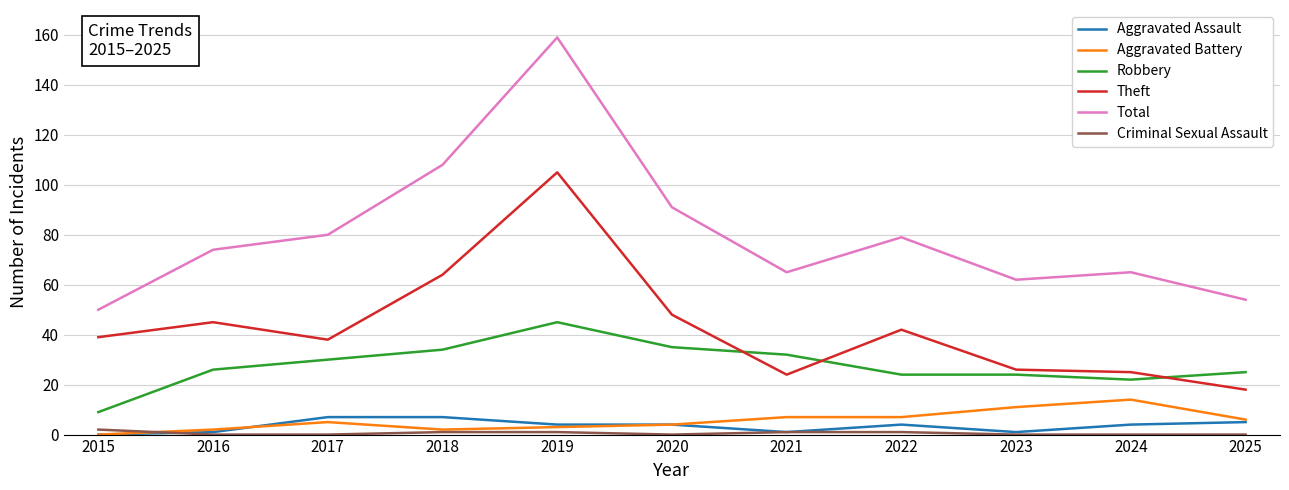

What is the difference between the Robbery values at 2017 and 2018?

4